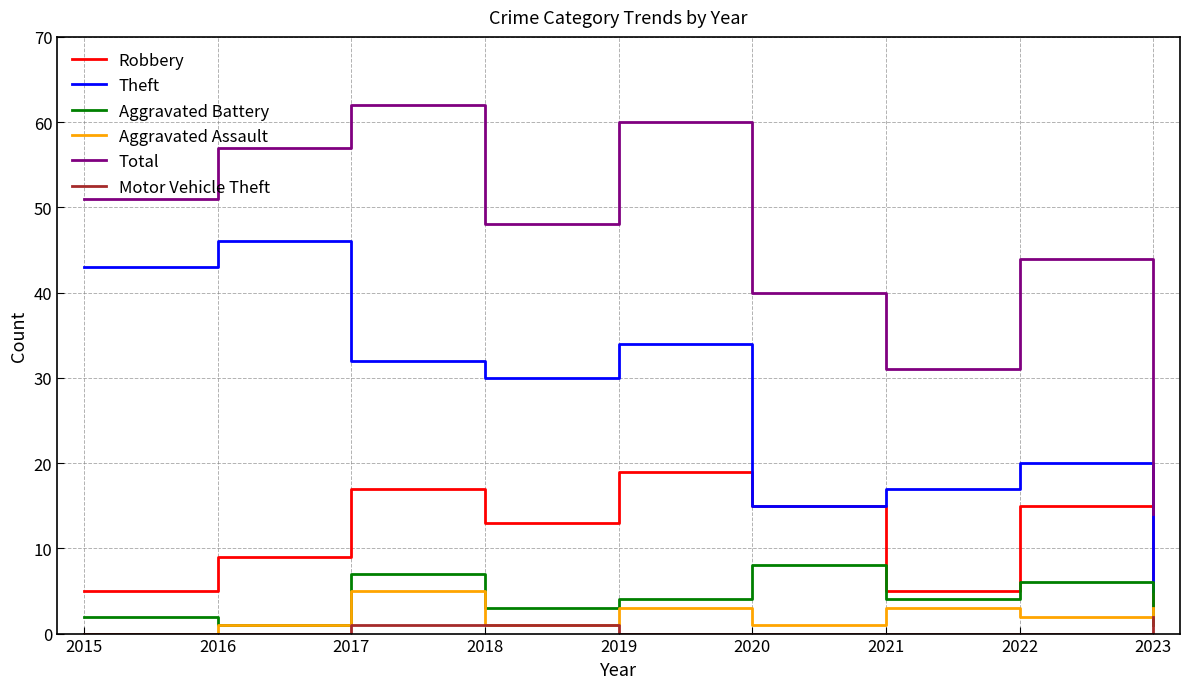

The Aggravated Battery series shows 4 at 2021. True or false?

True